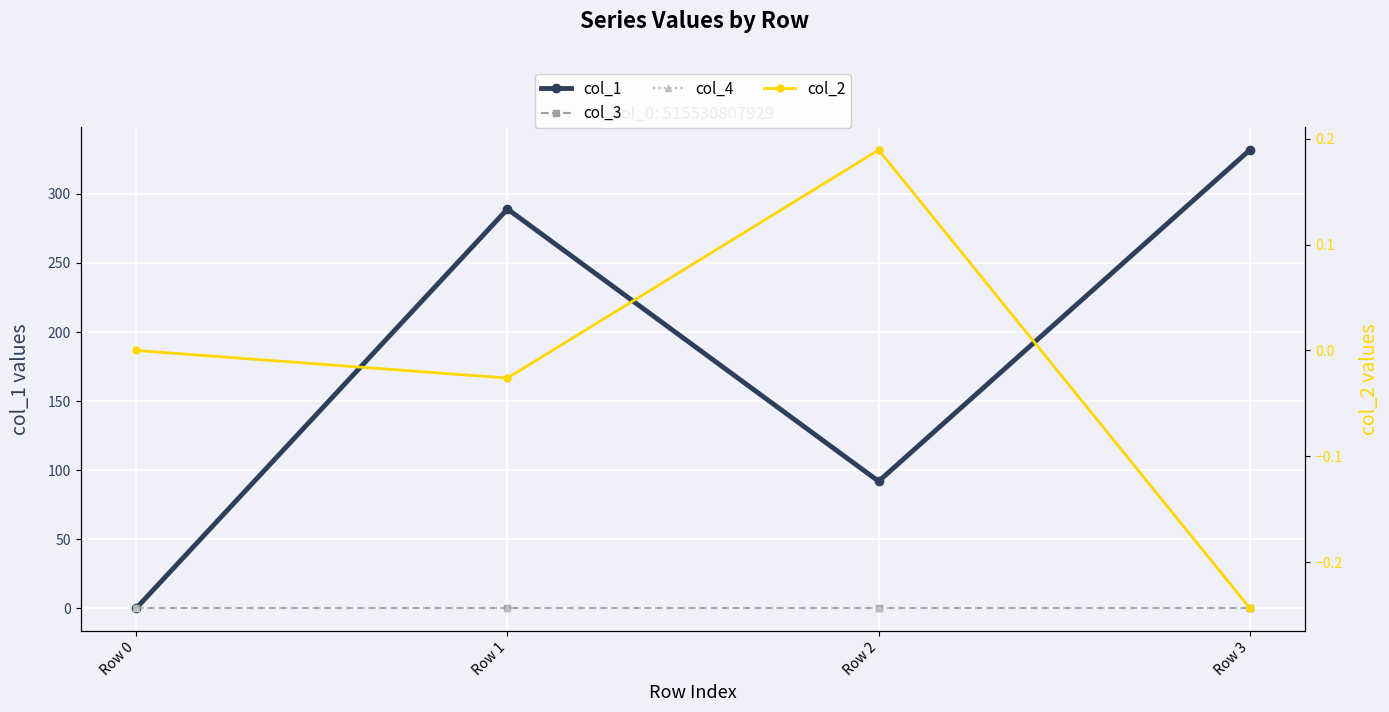

True or false: col_3 and col_2 intersect in this chart.

True